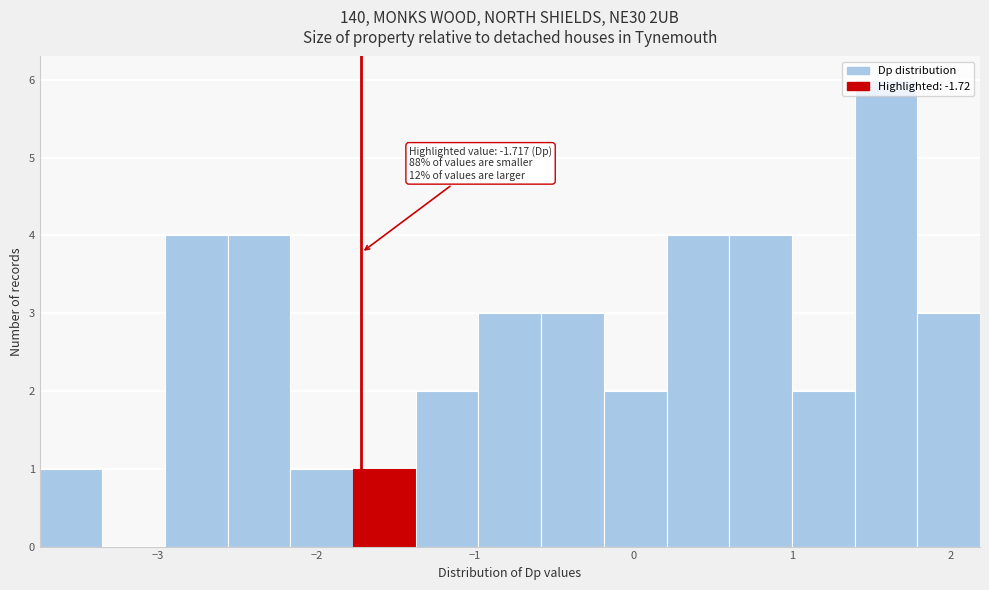

Read against the x-axis, roughly where is the centre of the tallest bar?

1.6